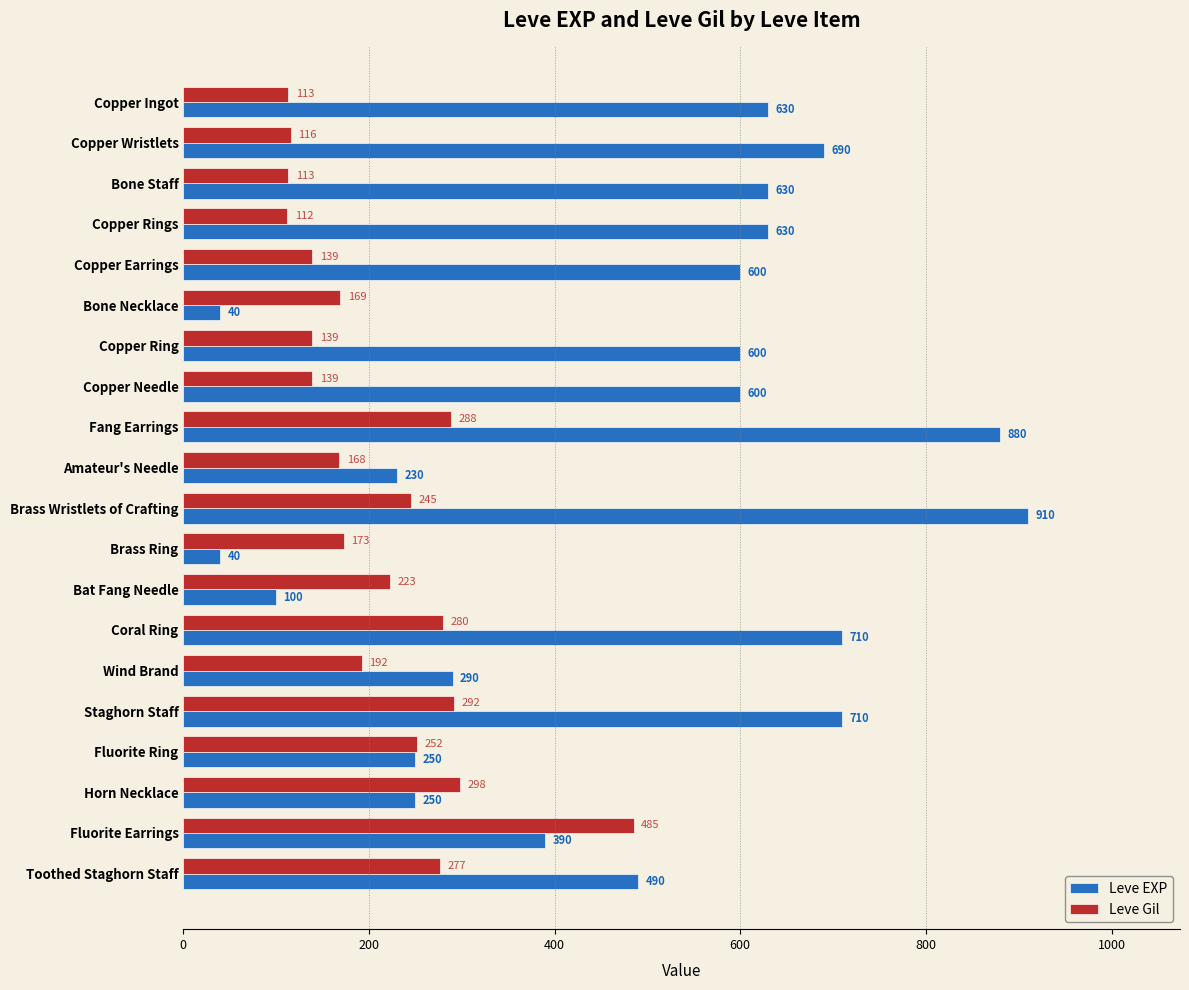

Is it true that Leve EXP equals 630 at Bone Staff?

True